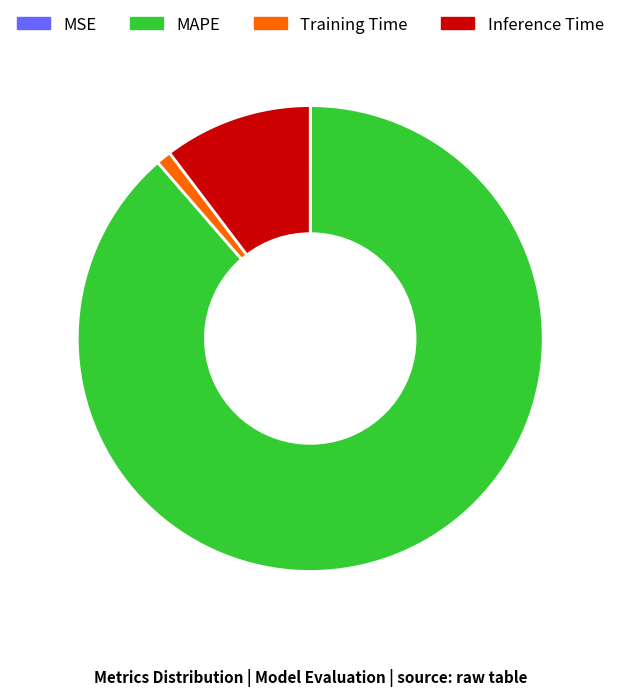

Is there any slice that represents more than half of the pie?

Yes